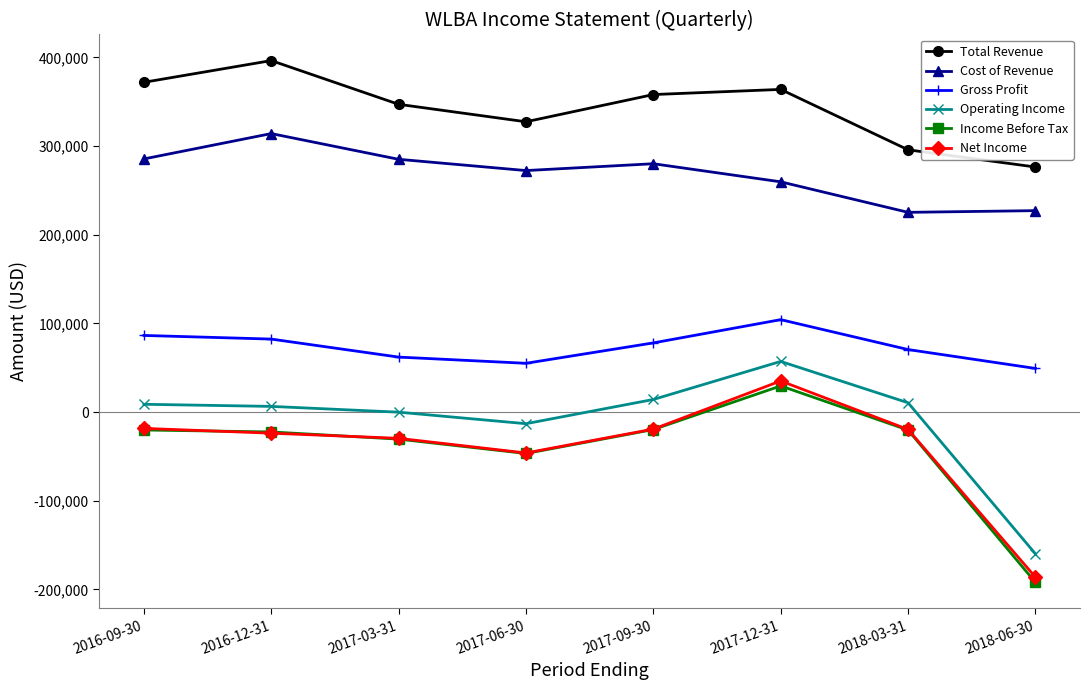

Which series has the largest range (max minus min)?

Income Before Tax